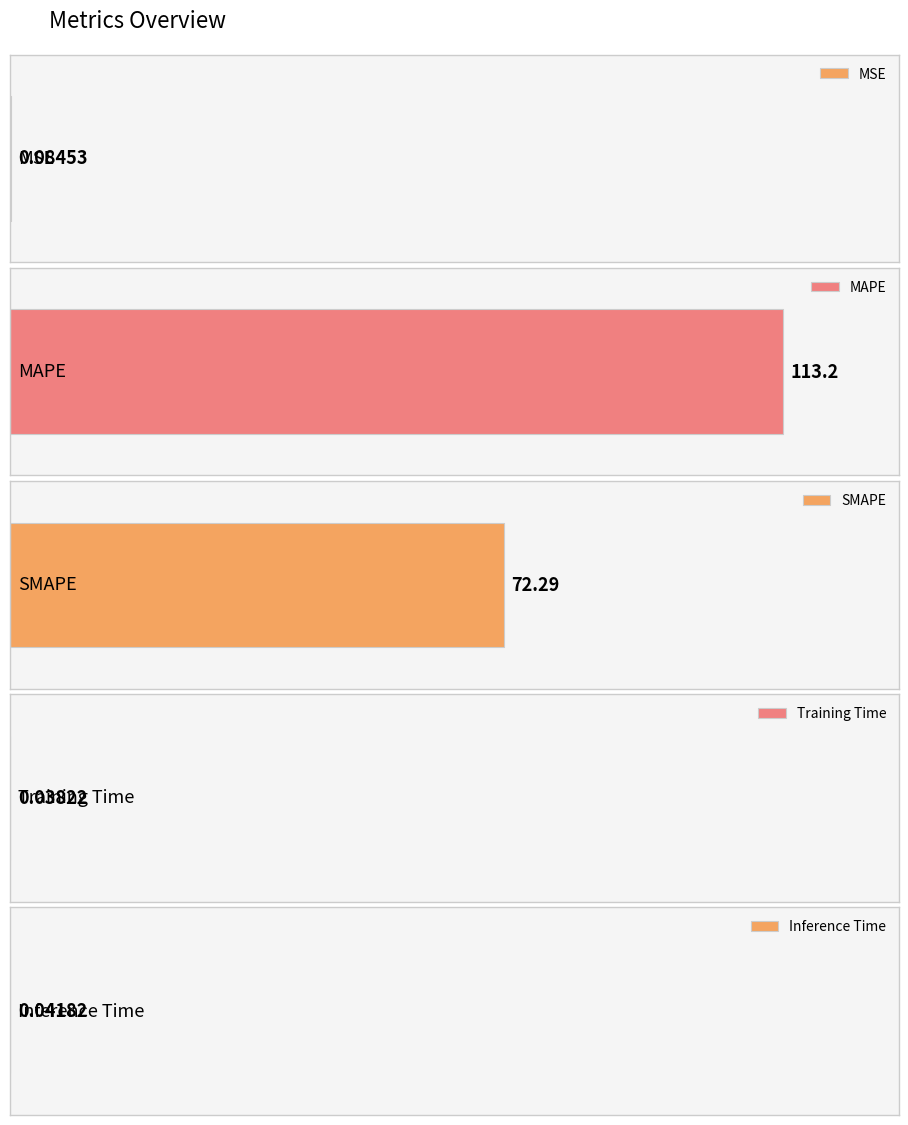

Reading left to right, list all the values displayed in this chart.

0.1	113.2	72.3	0.0	0.0